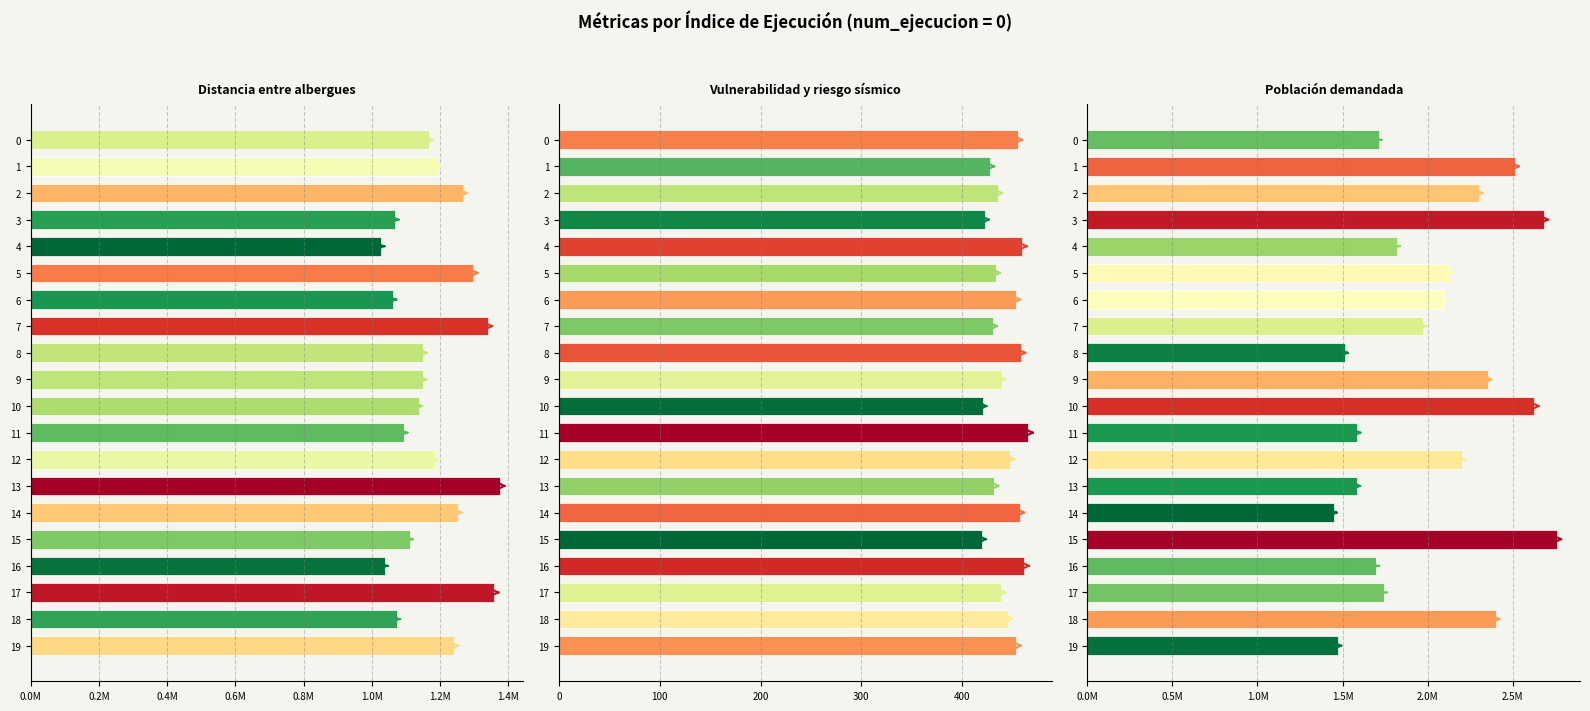

What is the maximum value shown in the chart?

2758392.0